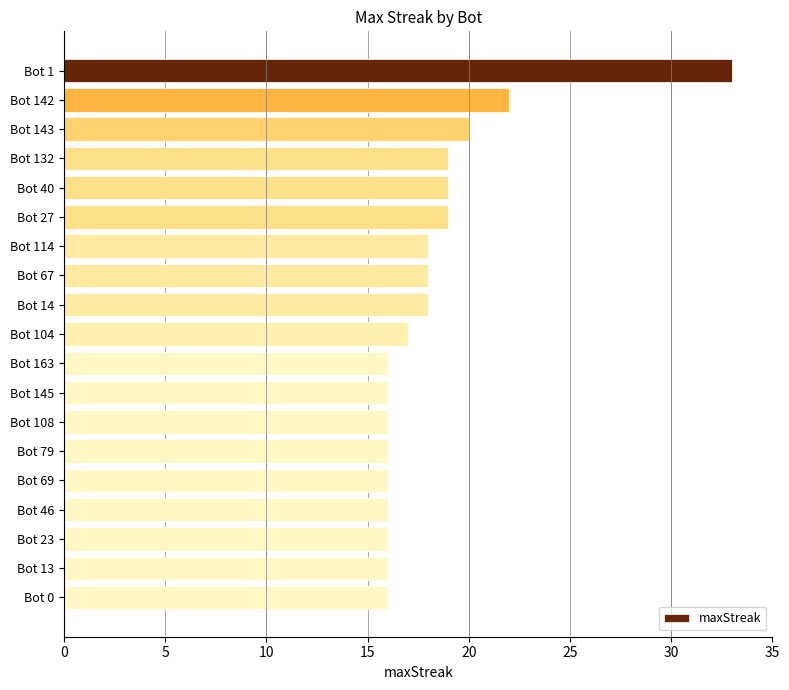

What is the difference between the maximum and second lowest values?

17